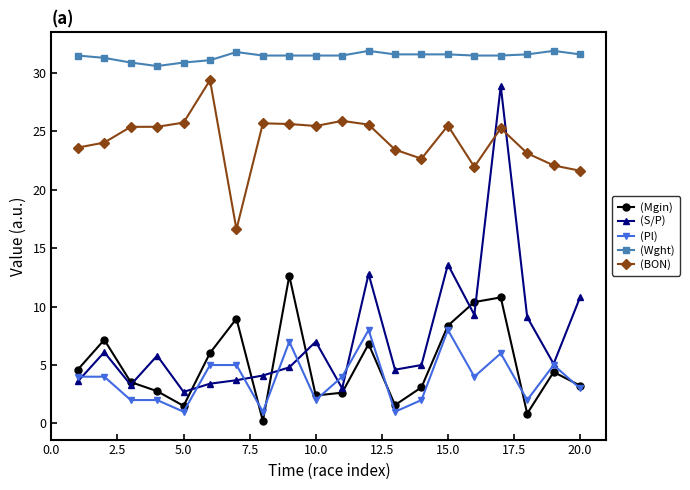

What is the maximum value for (Wght)?

31.9